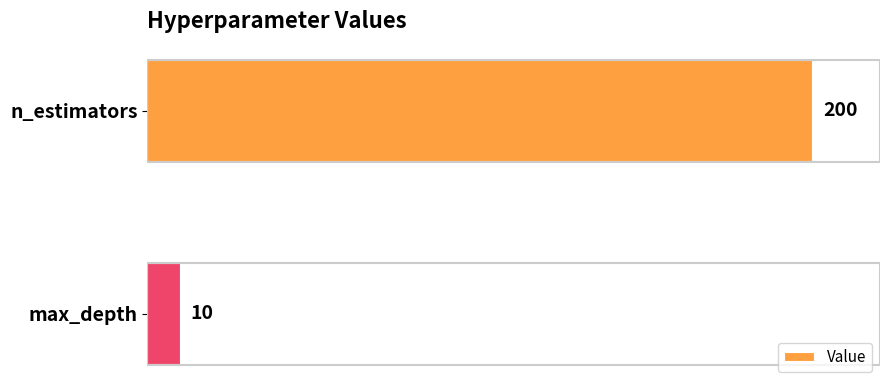

What is the average value?

105